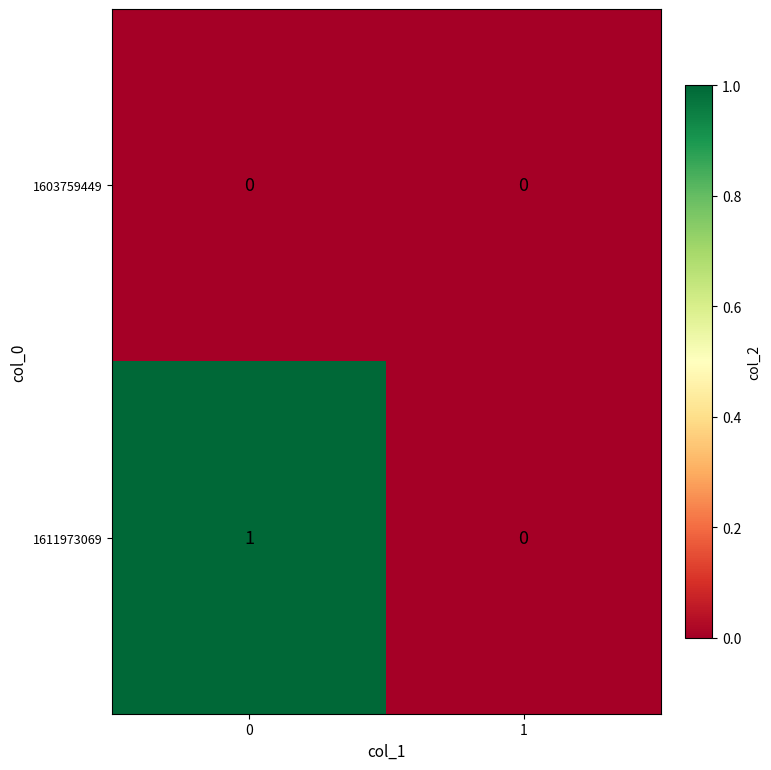

Which series has the widest spread of values?

1611973069